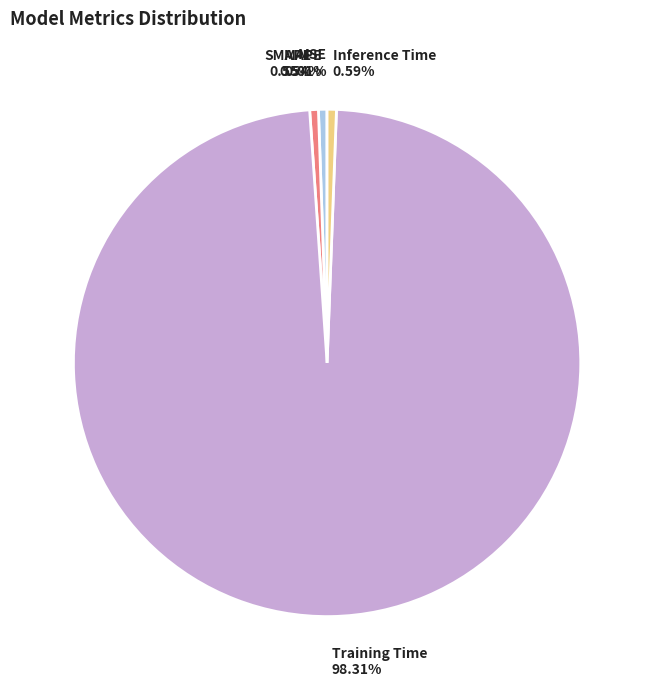

Is there a majority slice in this chart?

Yes